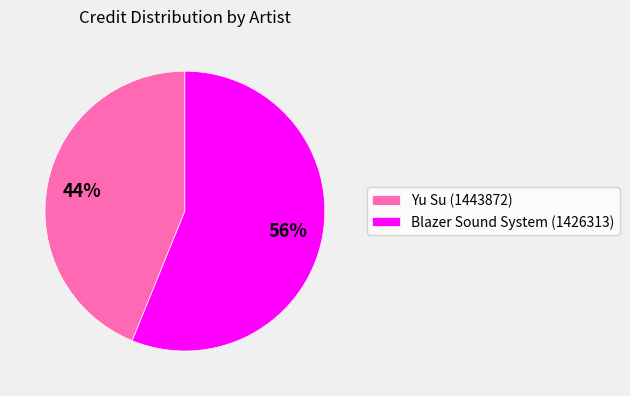

Is it true that Blazer Sound System (1426313) is 56% of the pie?

True